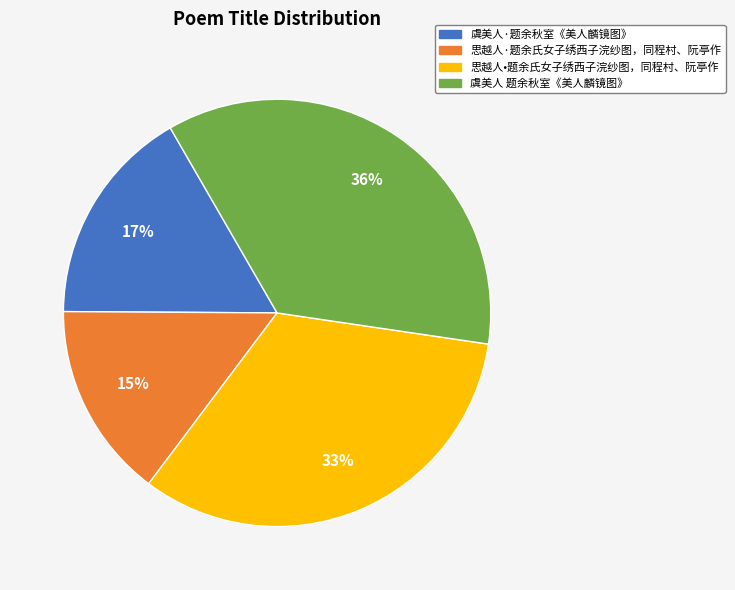

Combined, do 虞美人 题余秋室《美人麟镜图》 and 虞美人·题余秋室《美人麟镜图》 account for over 50%?

Yes